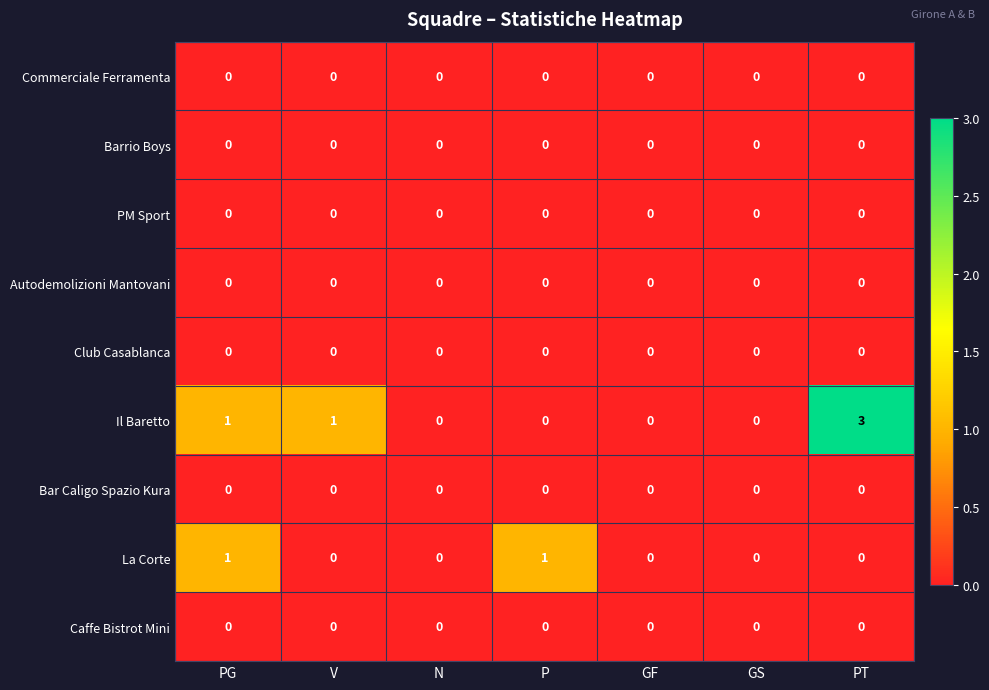

Which series has the widest spread of values?

Il Baretto